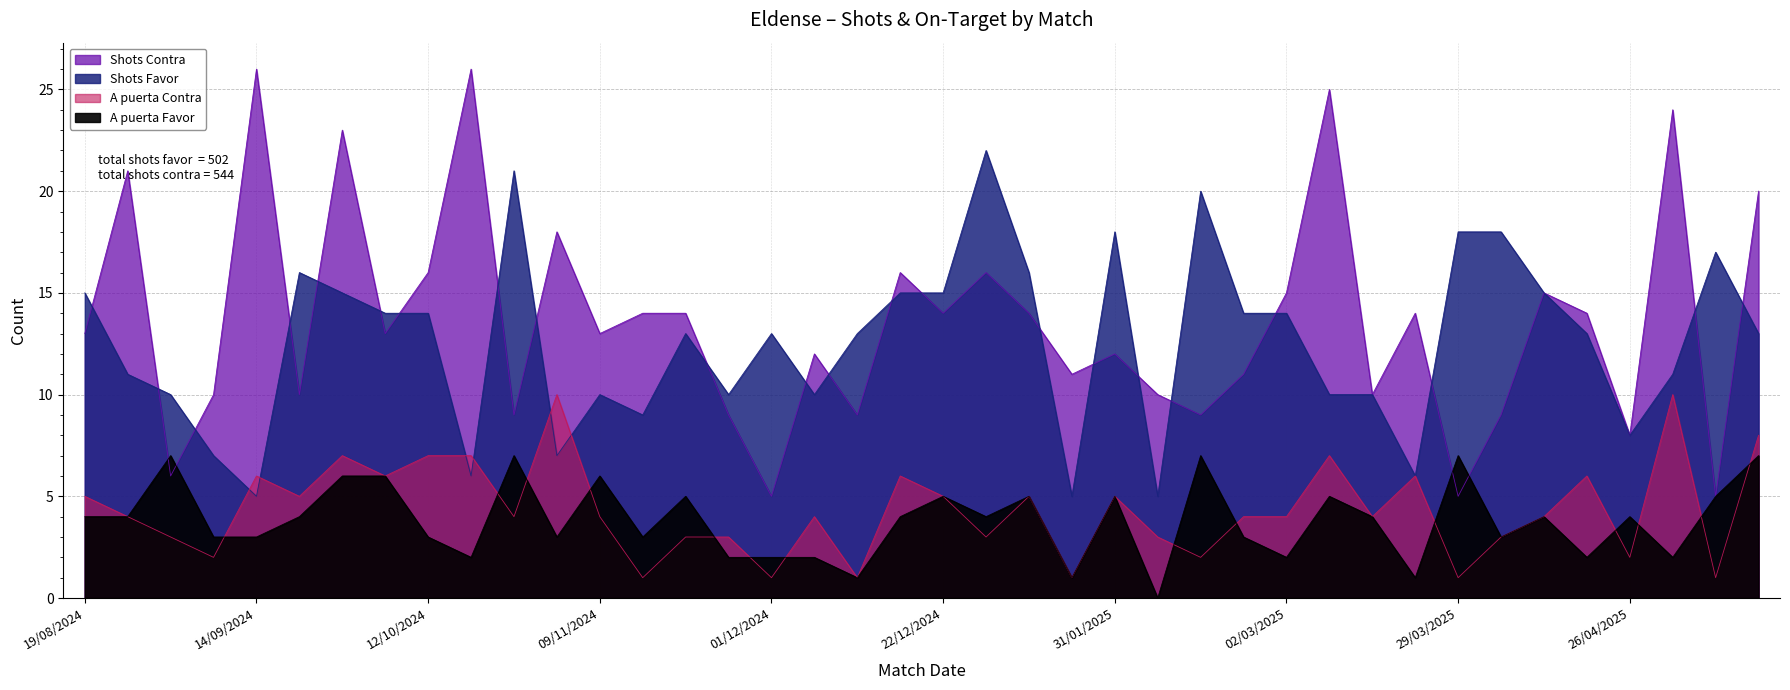

True or false: Shots Contra has a value of 15 at 13/04/2025.

True